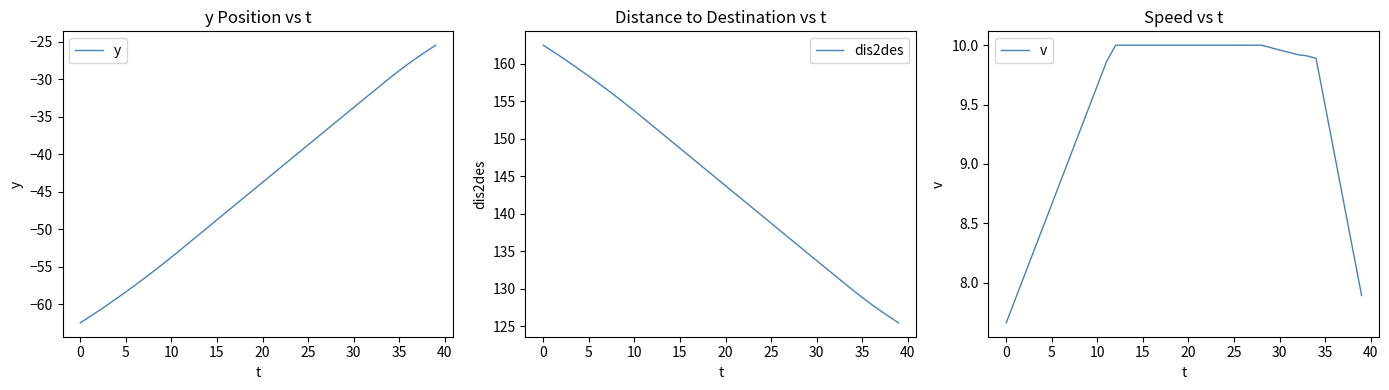

Rank the series at 33 from lowest to highest value.

y, v, dis2des